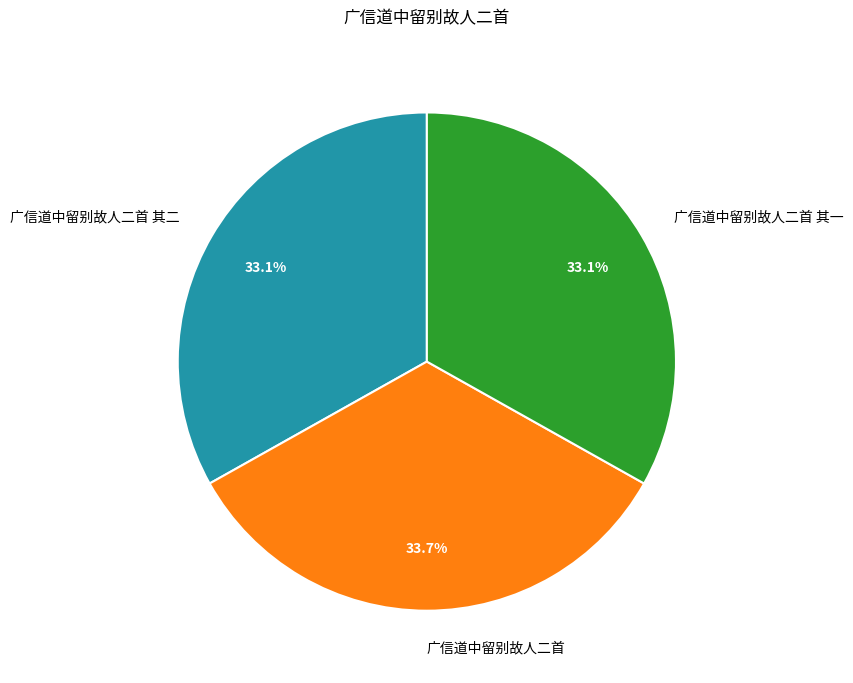

True or false: 广信道中留别故人二首 accounts for 45% of the total.

False